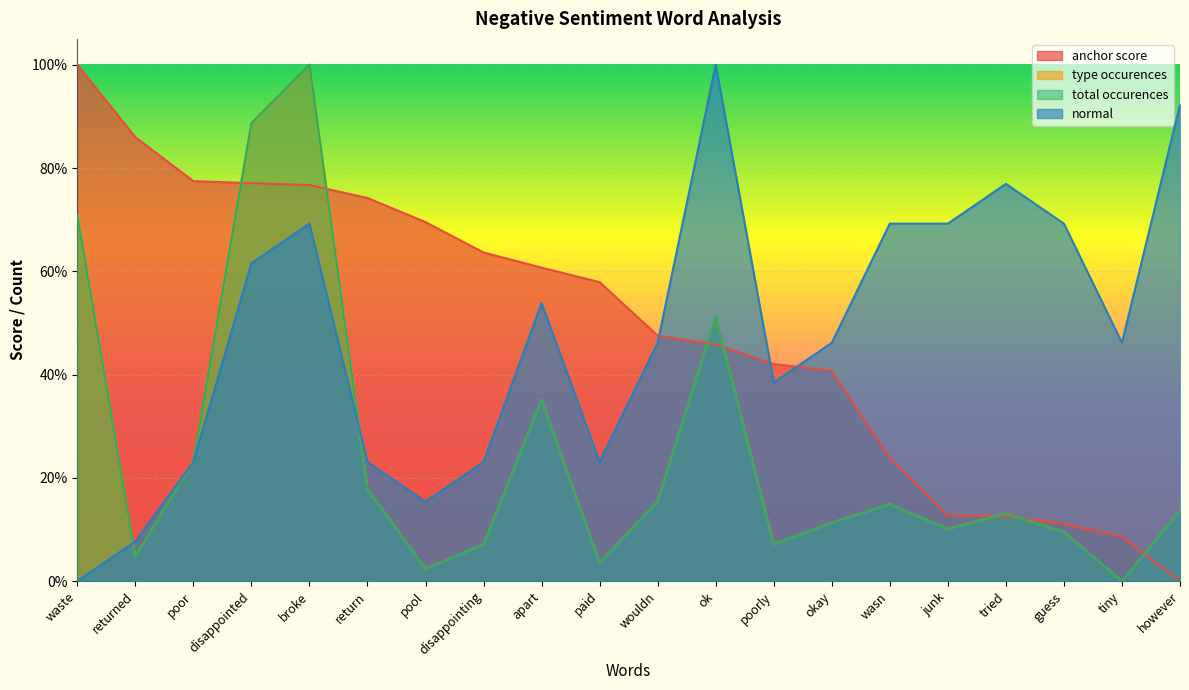

How many categories are shown in the chart?

20